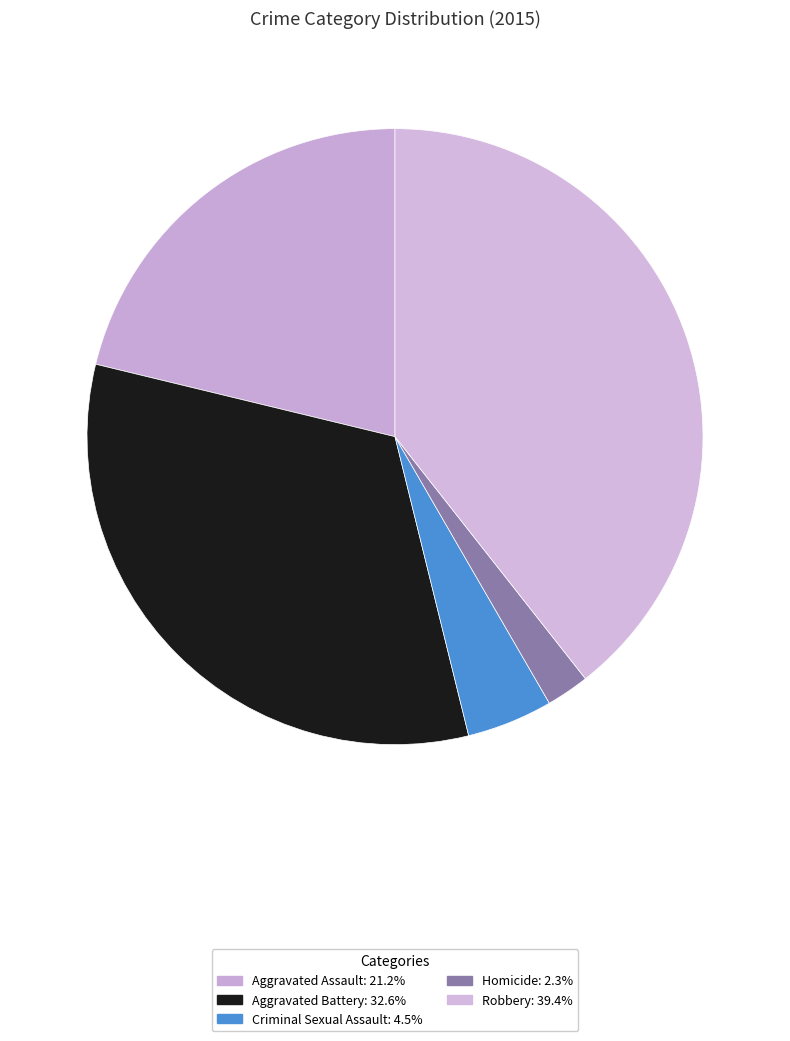

To the nearest percent, what is the combined percentage of Criminal Sexual Assault and Homicide?

7%